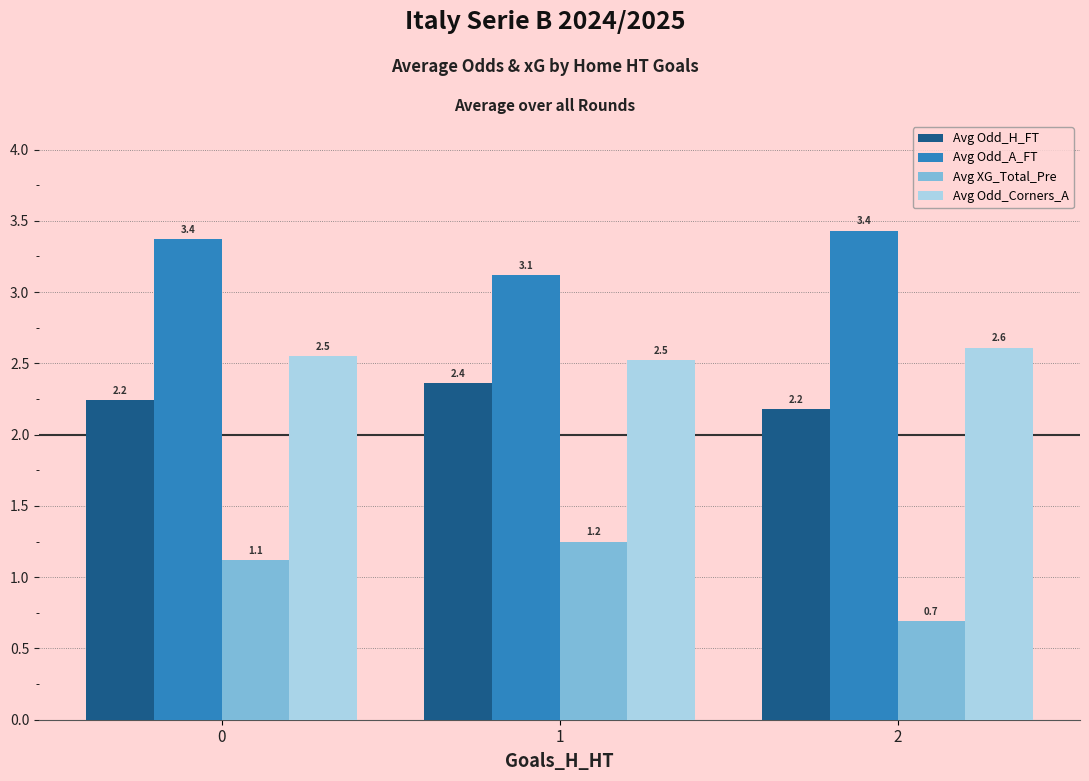

Is the value of Avg Odd_A_FT at 0 greater than the value of Avg Odd_H_FT at 1?

Yes